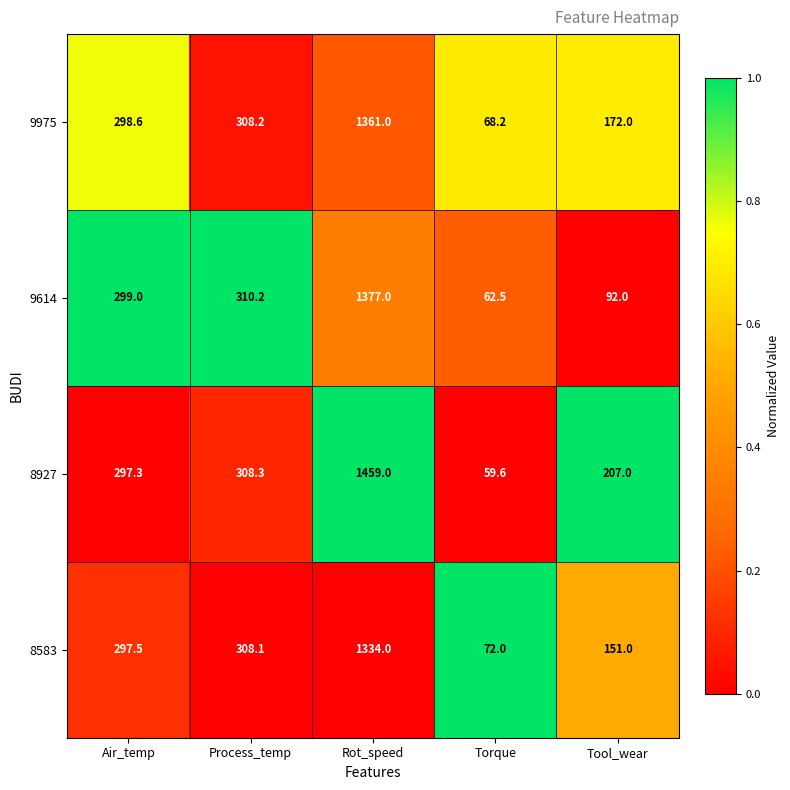

Is it true that 8927 equals 308.3 at Process_temp?

True